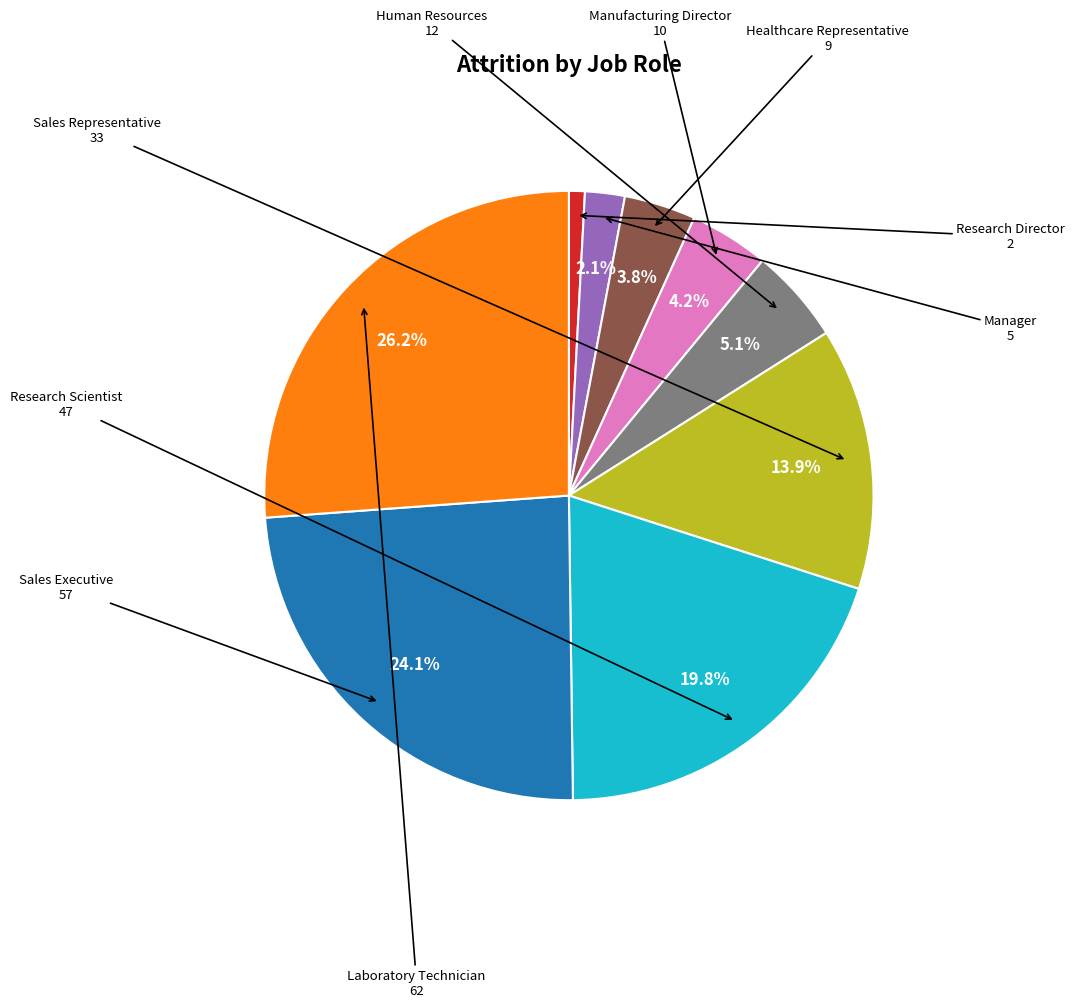

Is there a majority slice in this chart?

No